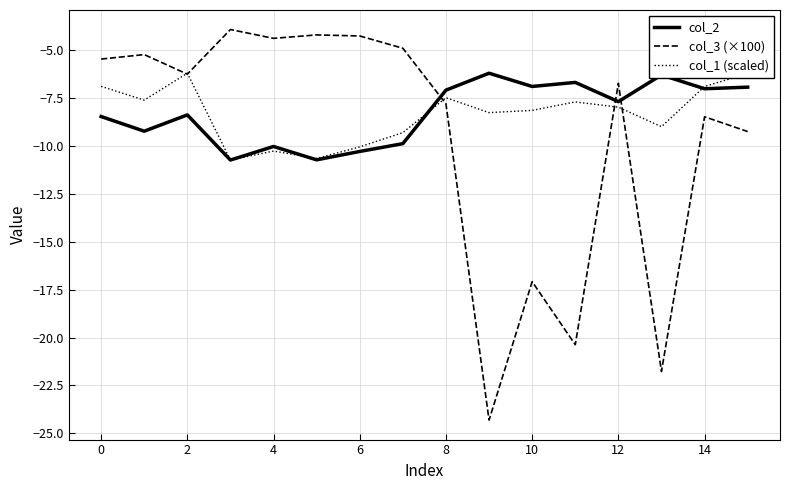

Which series has the widest spread of values?

col_3 (×100)